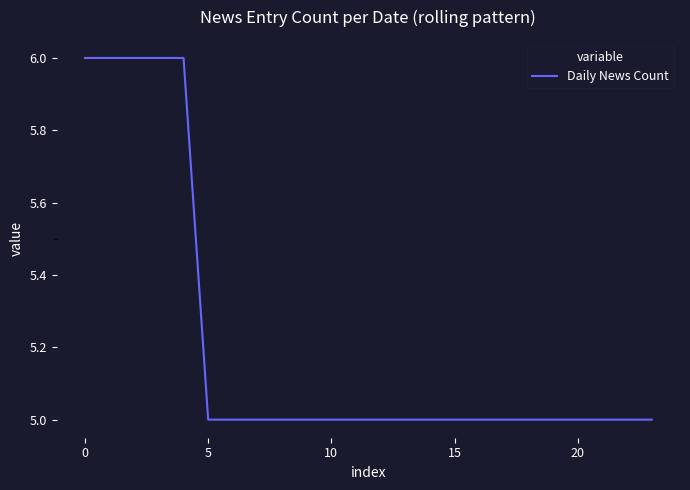

What is the greatest value displayed?

6